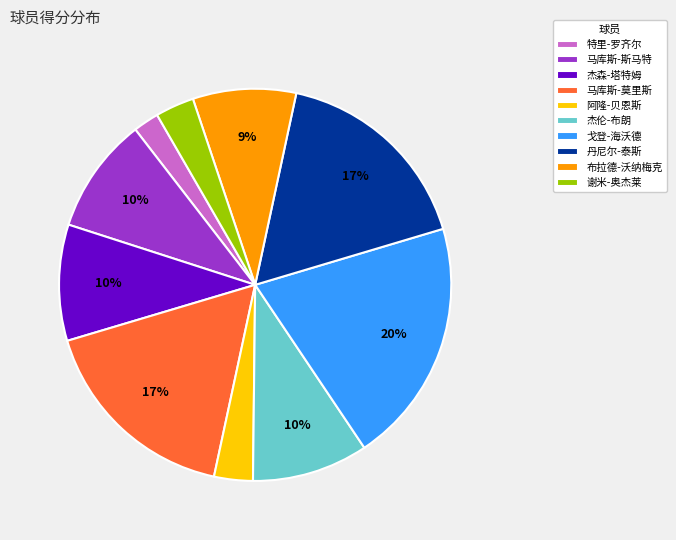

Is there a majority slice in this chart?

No